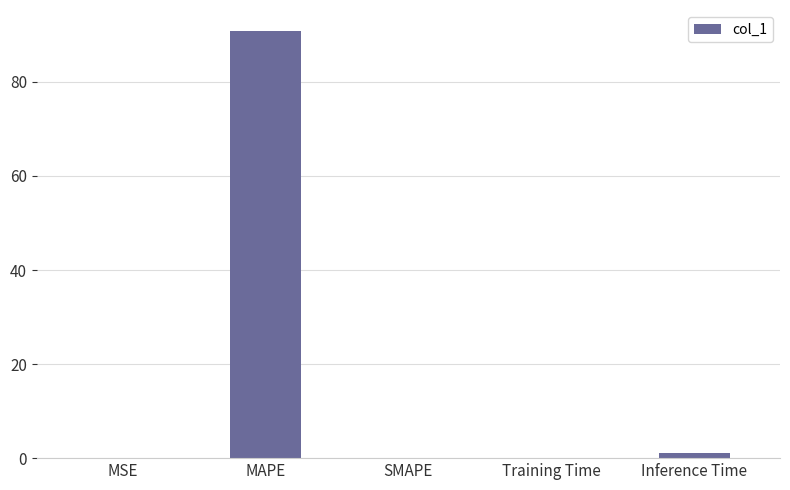

What is the maximum value shown in the chart?

90.7